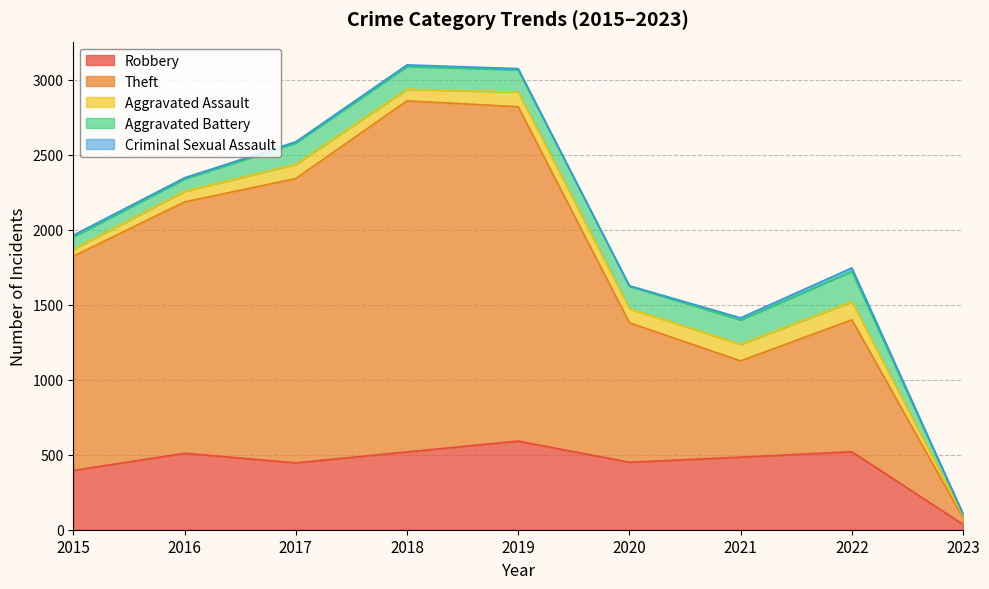

Which series has the widest spread of values?

Theft